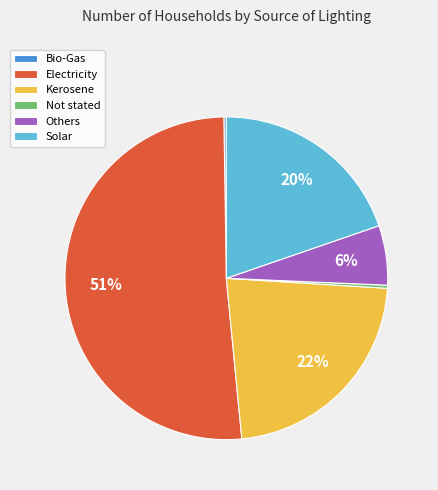

To the nearest percent, what is the average slice percentage?

17%